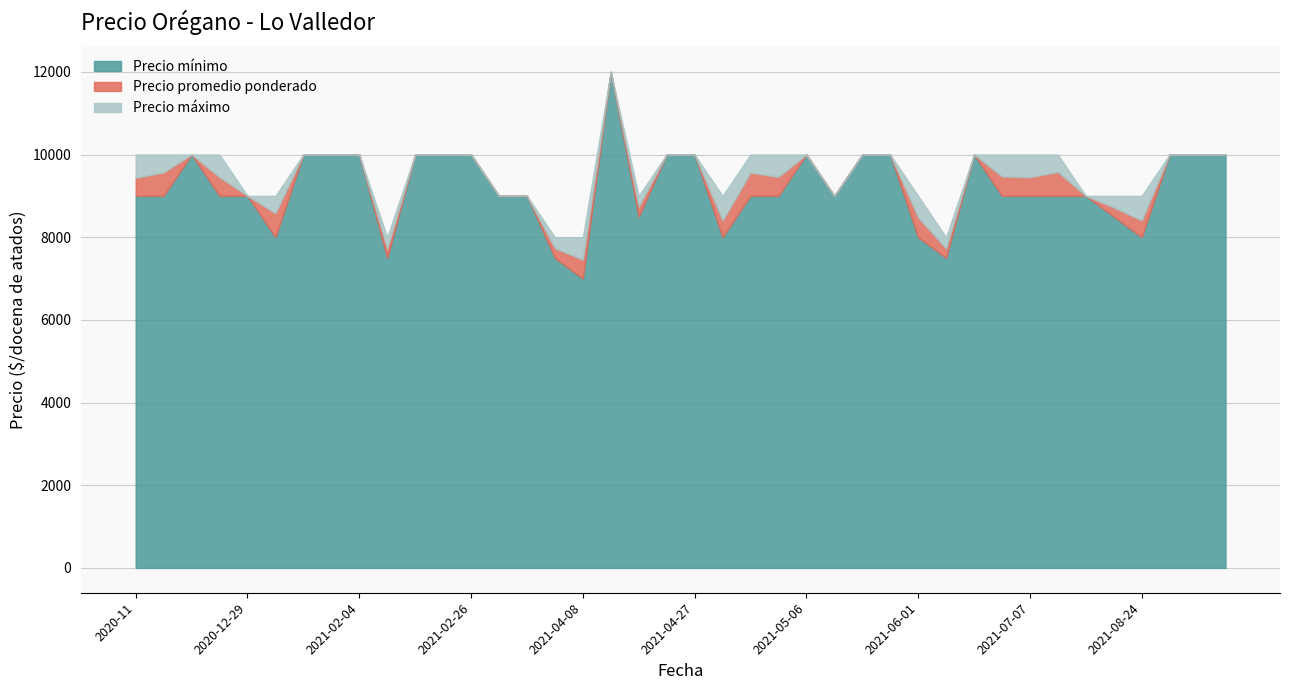

Reading left to right, what are all the values shown in this chart?

Precio mínimo: 9000	9000	10000	9000	9000	8000	10000	10000	10000	7500	10000	10000	10000	9000	9000	7500	7000	12000	8500	10000	10000	8000	9000	9000	10000	9000	10000	10000	8000	7500	10000	9000	9000	9000	9000	8500	8000	10000	10000	10000
Precio promedio ponderado: 9438	9568	10000	9452	9000	8581	10000	10000	10000	7720	10000	10000	10000	9000	9000	7733	7457	12000	8744	10000	10000	8405	9562	9460	10000	9000	10000	10000	8476	7724	10000	9469	9452	9579	9000	8719	8405	10000	10000	10000
Precio máximo: 10000	10000	10000	10000	9000	9000	10000	10000	10000	8000	10000	10000	10000	9000	9000	8000	8000	12000	9000	10000	10000	9000	10000	10000	10000	9000	10000	10000	9000	8000	10000	10000	10000	10000	9000	9000	9000	10000	10000	10000